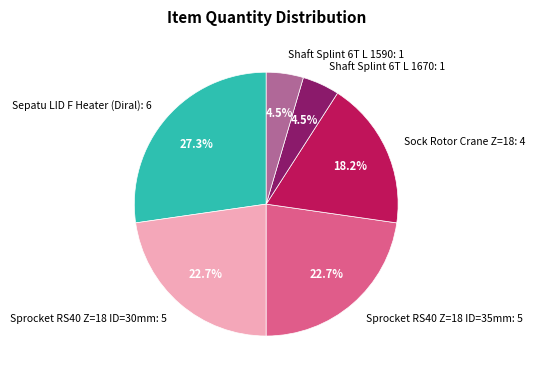

What is the ratio of the value at Shaft Splint 6T L 1670: 1 to the value at Shaft Splint 6T L 1590: 1?

1.0